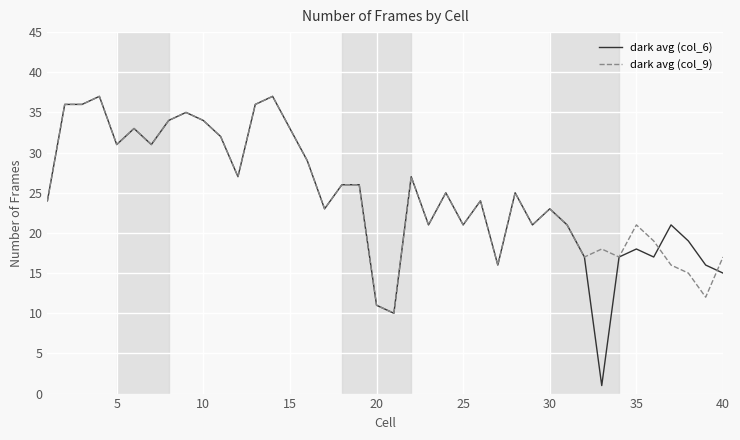

Which series has the largest range (max minus min)?

dark avg (col_6)